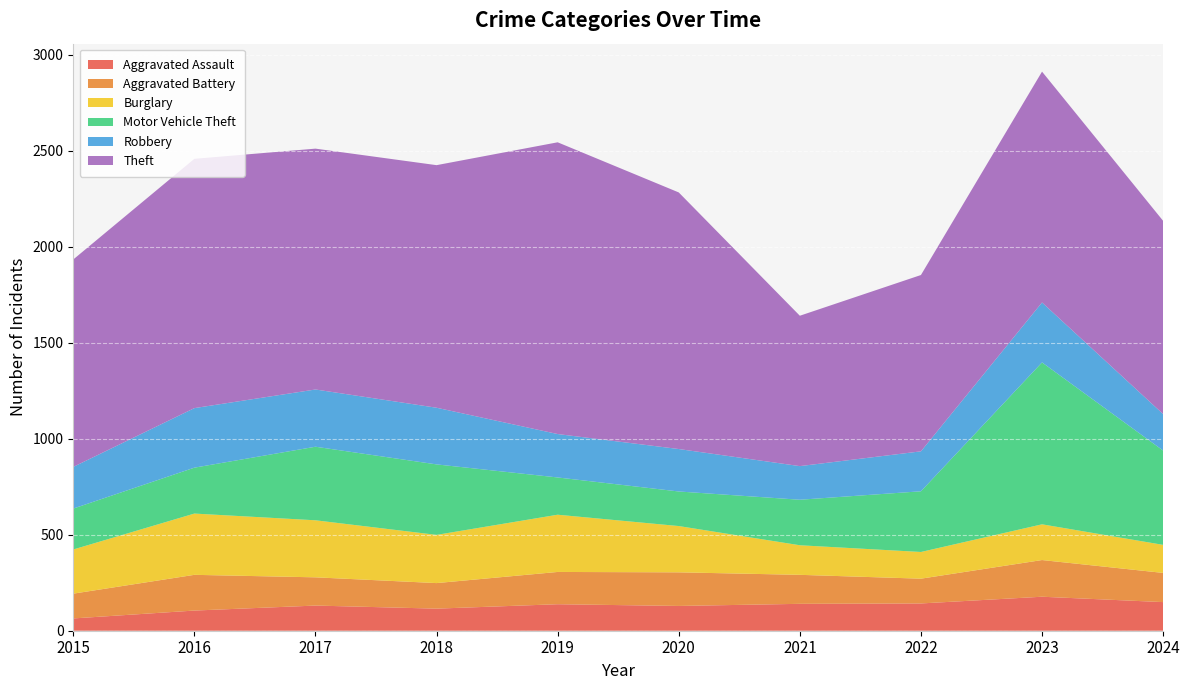

Reading left to right, transcribe all the data shown in this chart.

Aggravated Assault: 64	105	131	115	138	129	140	142	177	149
Aggravated Battery: 129	186	147	133	168	175	151	129	191	152
Burglary: 230	319	297	251	298	241	154	139	186	146
Motor Vehicle Theft: 213	239	383	367	194	180	237	316	843	491
Robbery: 217	310	298	295	226	221	175	208	312	190
Theft: 1080	1298	1254	1263	1519	1336	783	918	1202	1006